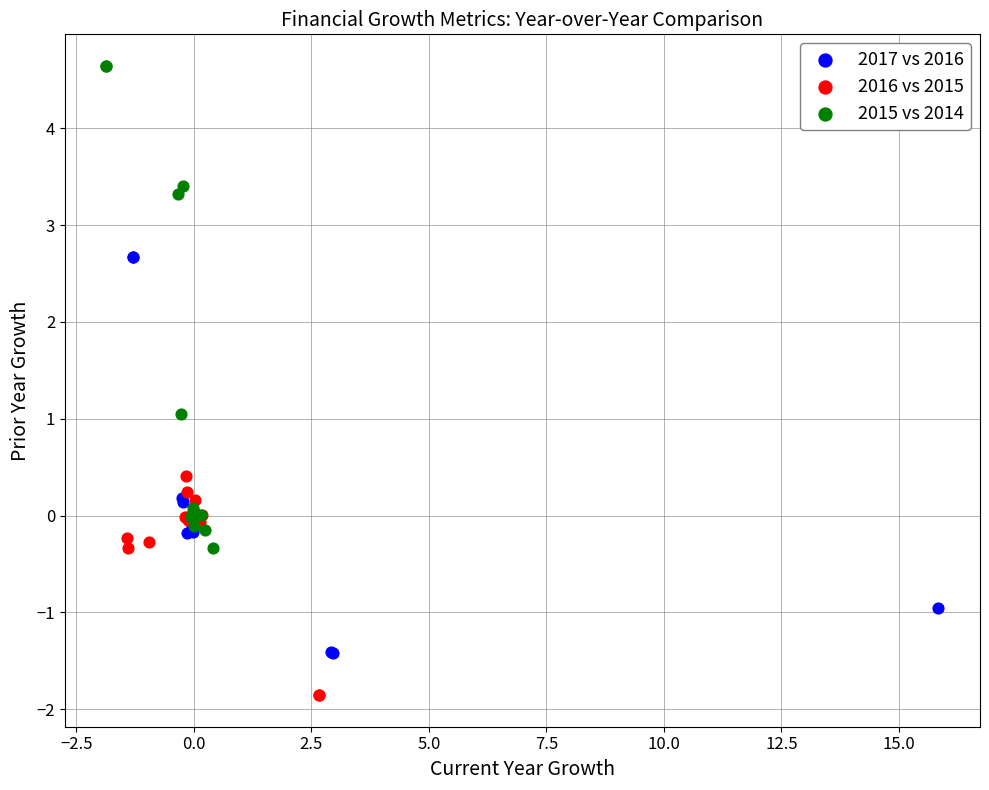

Which series contains the highest Y value?

2015 vs 2014